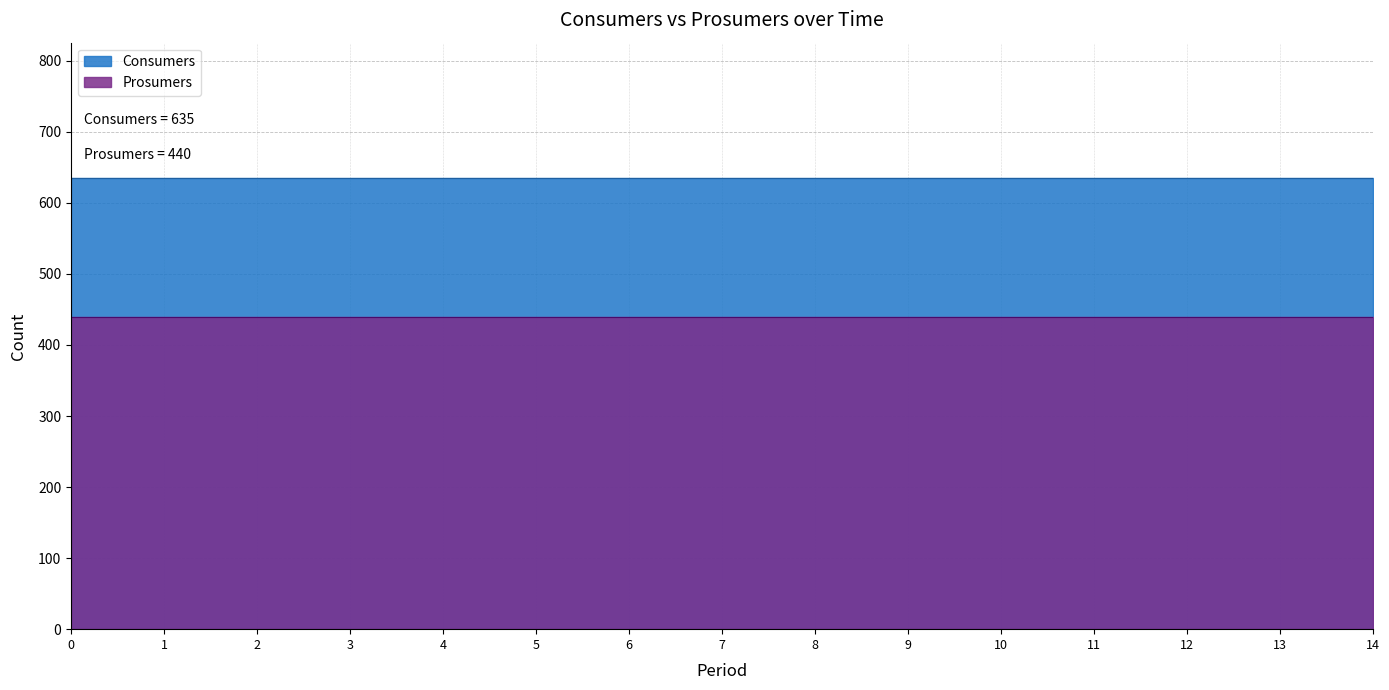

What are all the series names shown in the legend?

Consumers, Prosumers